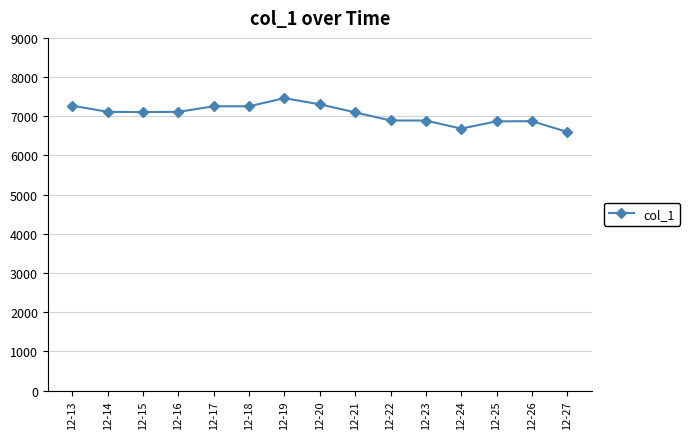

What is the difference between the second highest and minimum values?

704.0